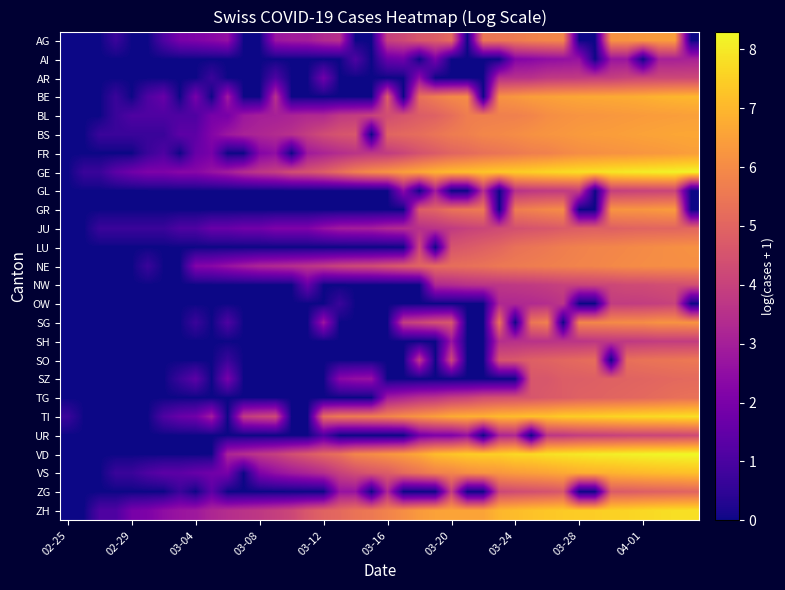

What is the greatest value displayed?

8.3